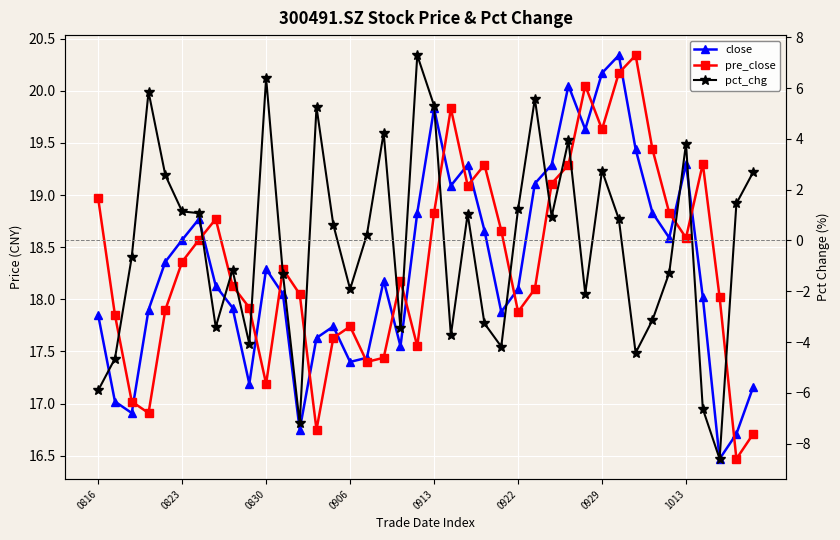

The close series shows 18.6 at 34. True or false?

True